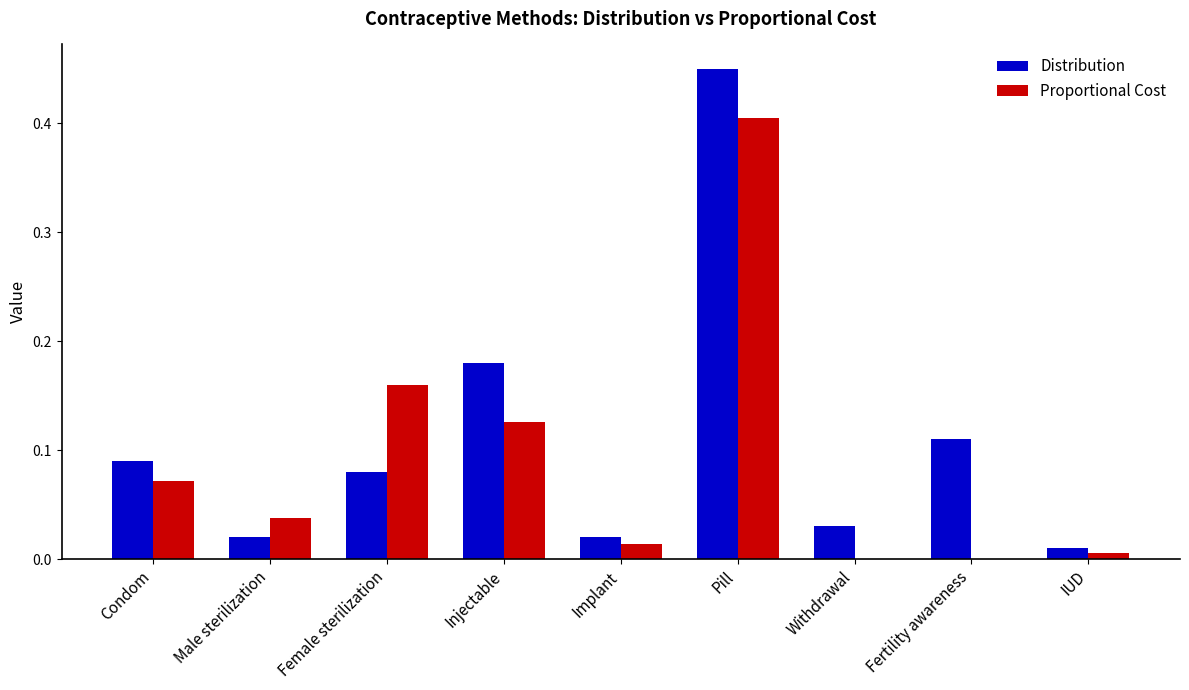

Does the chart contain stacked bars?

No